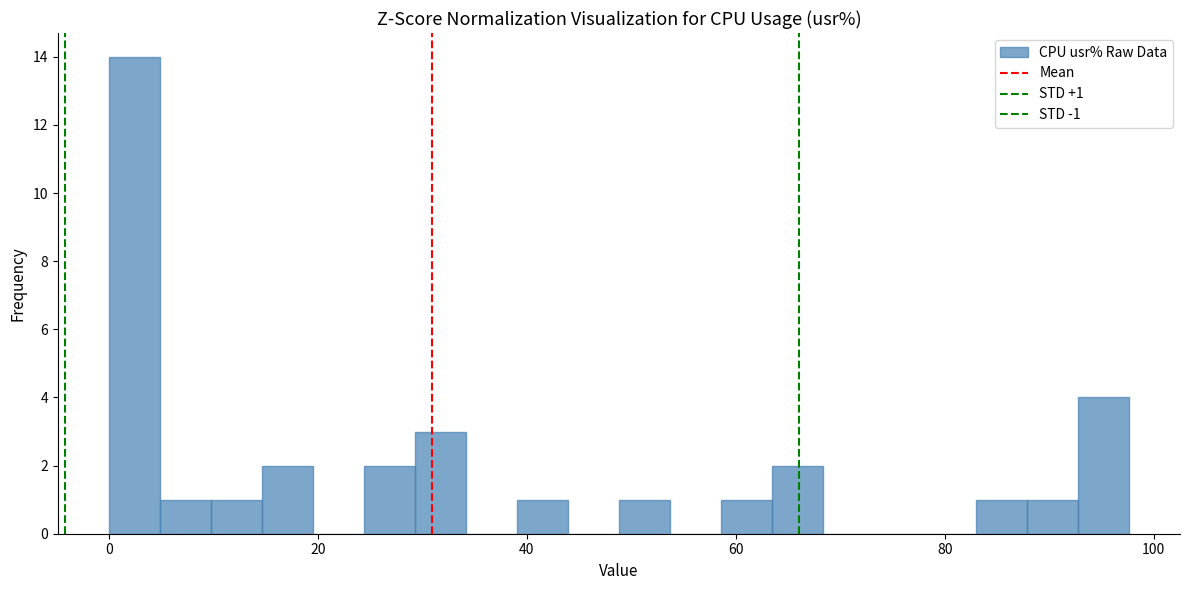

Read against the x-axis, roughly where is the centre of the tallest bar?

2